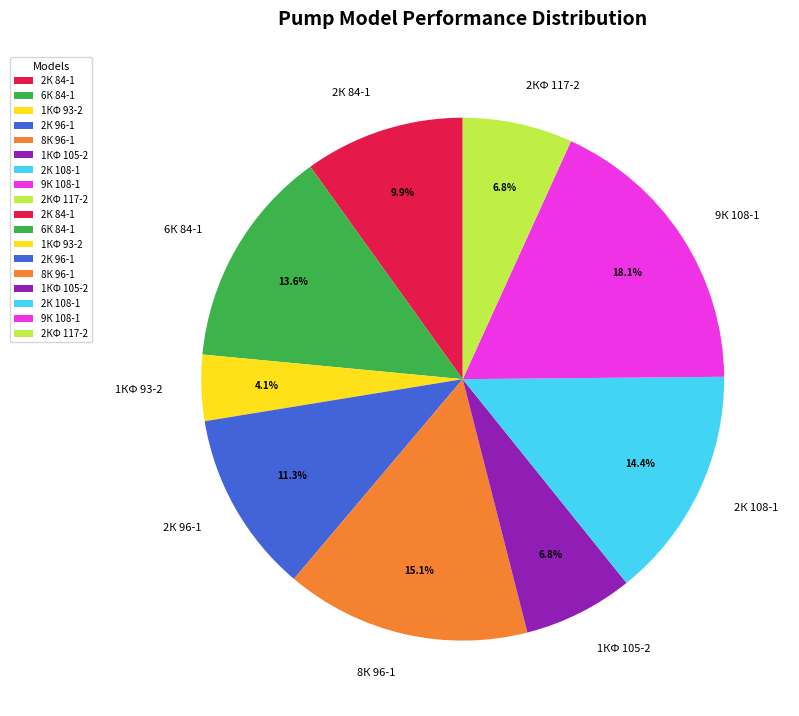

Count the number of slices in the pie.

9